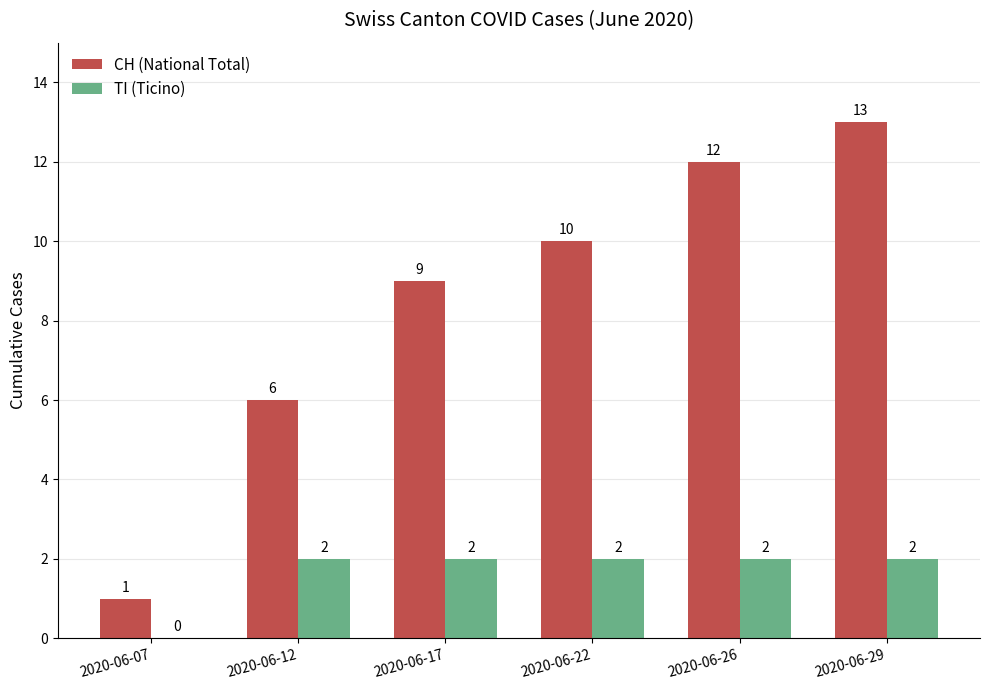

The TI (Ticino) series shows 1 at 2020-06-07. True or false?

False